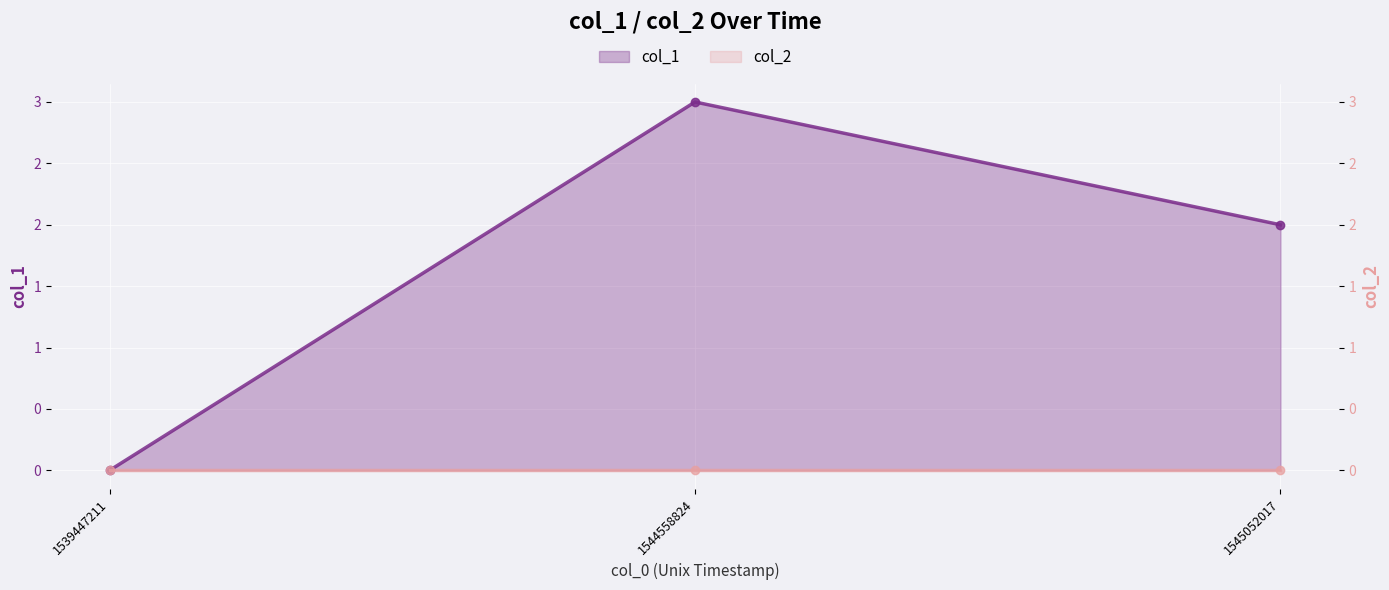

What is the change in value from 1544558824 to 1545052017?

-1